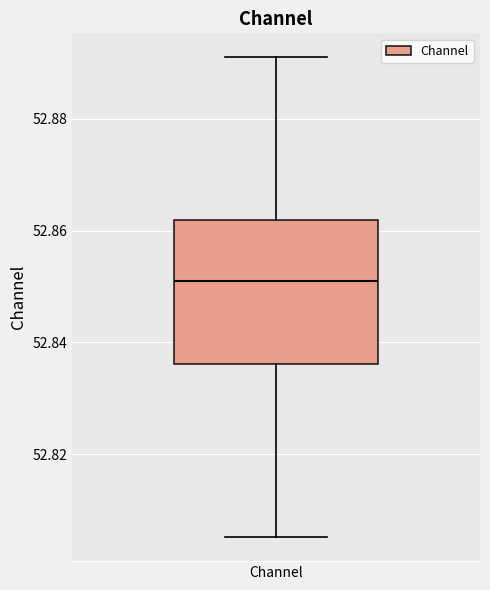

Transcribe this box plot: give where the median line is, the range the box spans, and where the two whiskers end, as read against the y-axis. The values are not printed on the chart, so give them approximately, as read against the axis.

median 52.850, box 52.836 to 52.862, whiskers 52.806 to 52.892